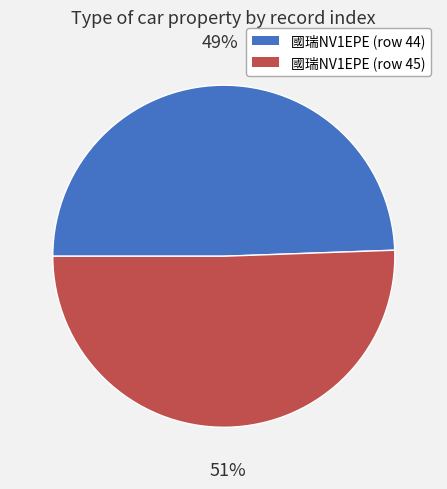

Count the number of slices in the pie.

2